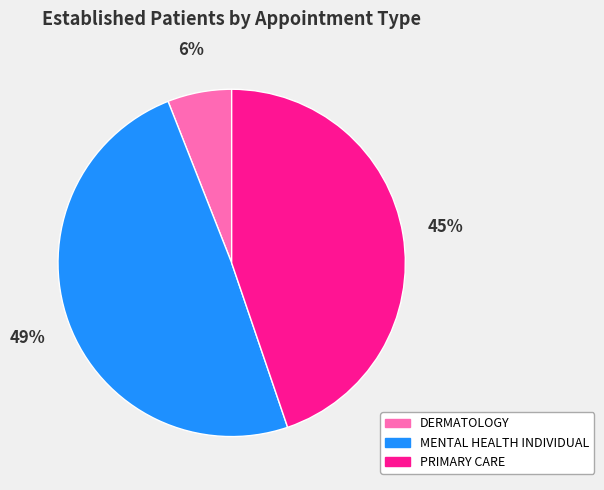

Is it true that PRIMARY CARE is 45% of the pie?

True